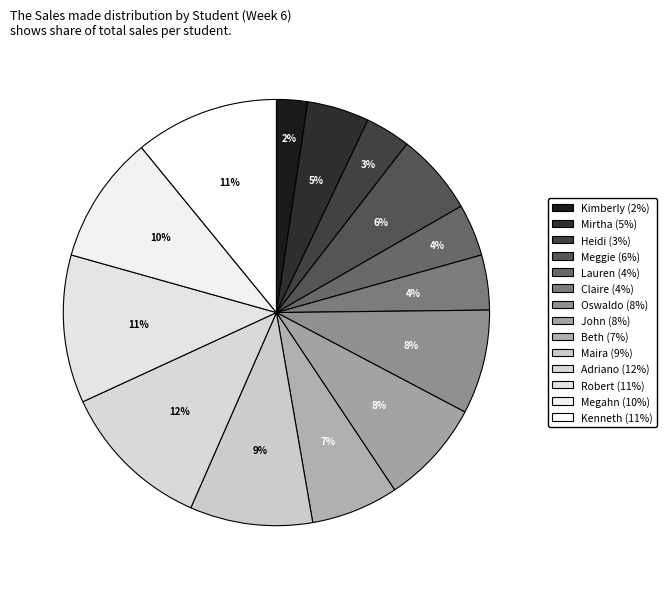

Rank the categories by value from highest to lowest.

Adriano, Robert, Kenneth, Megahn, Maira, Oswaldo, John, Beth, Meggie, Mirtha, Claire, Lauren, Heidi, Kimberly